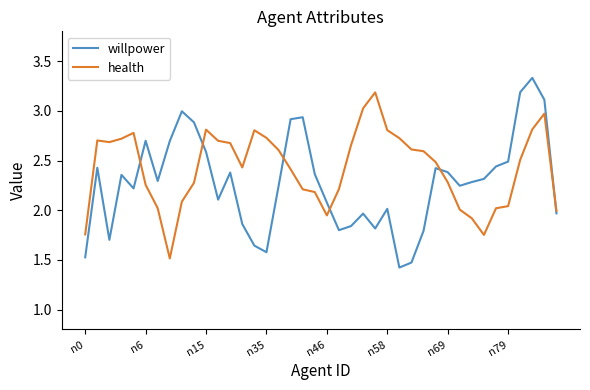

Rank the series by their average value, from lowest to highest.

willpower, health